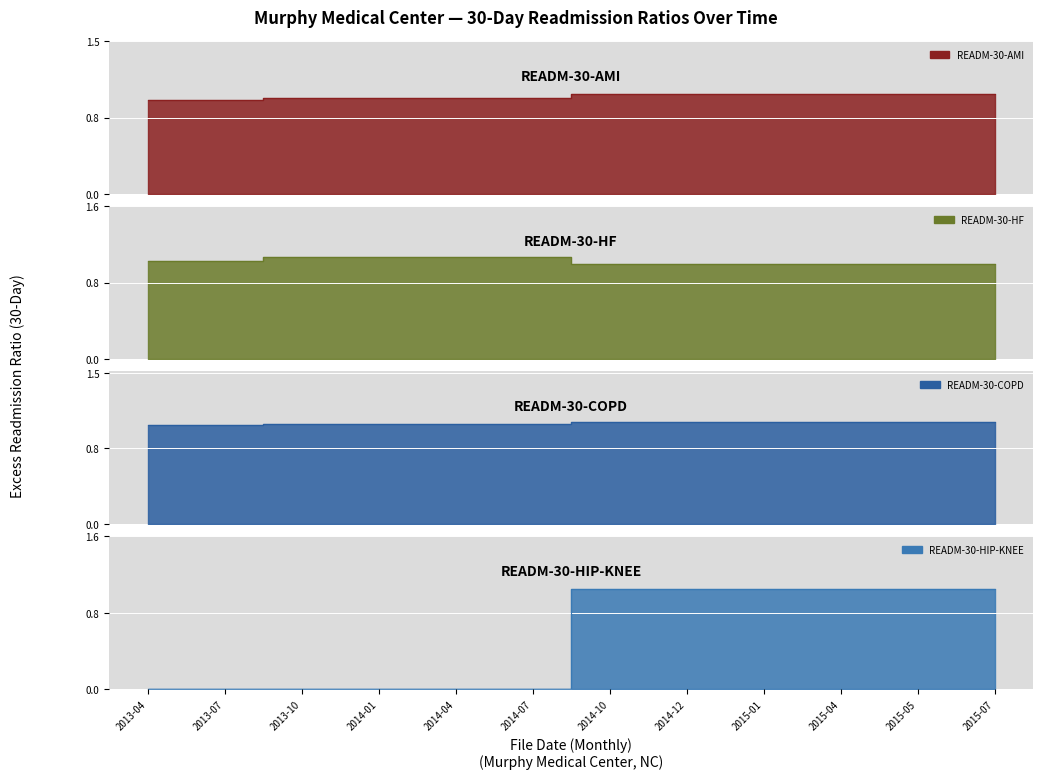

Which series changed the most between 2013-07 and 2014-04?

READM-30-HF